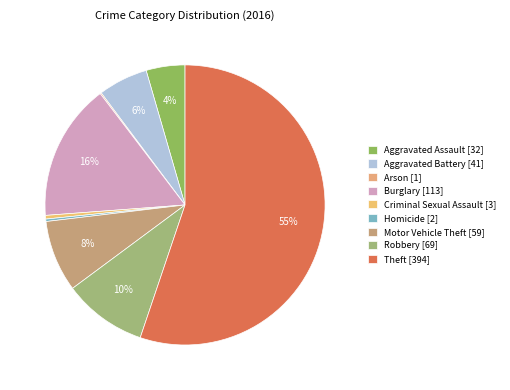

Do Theft and Aggravated Assault together represent more than half of the pie?

Yes